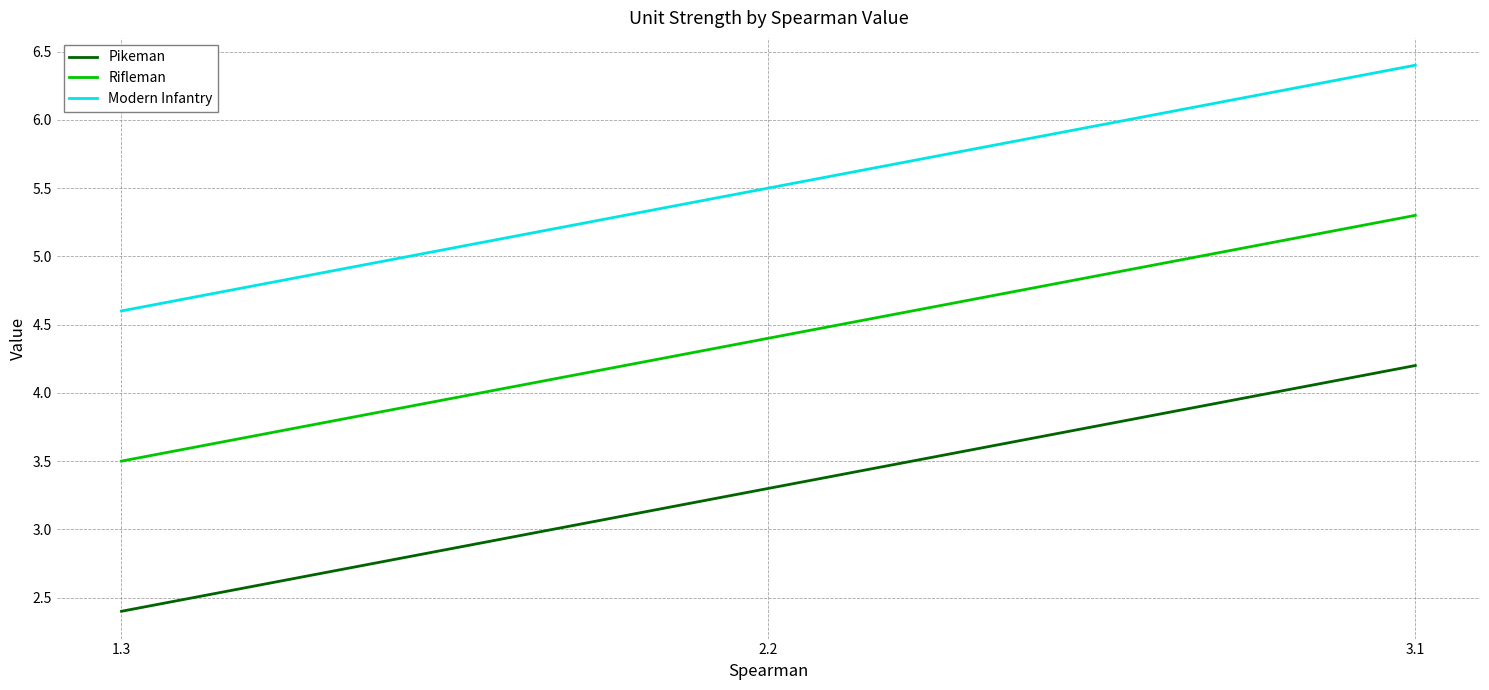

What is the sum of the Modern Infantry values at 3.1 and 1.3?

11.0